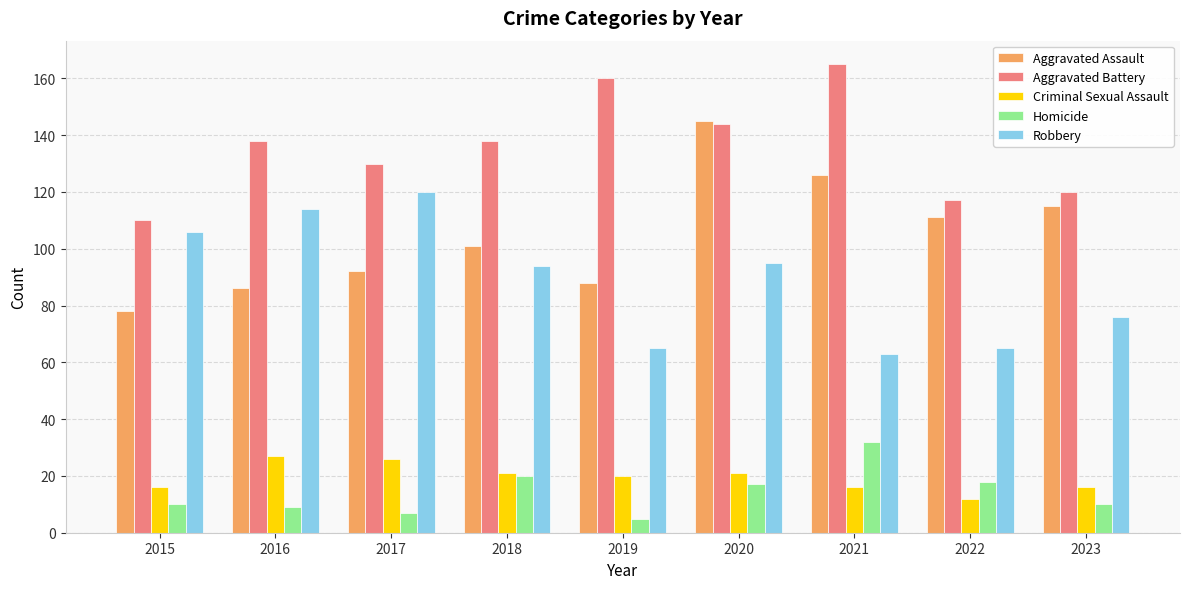

What is the difference between the second highest and second lowest values in the Aggravated Assault series?

40